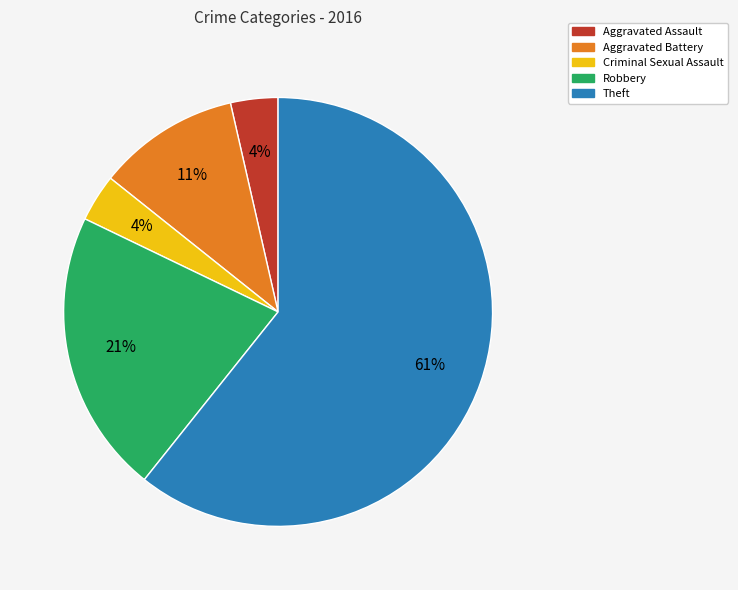

Between Aggravated Battery and Robbery, which is larger?

Robbery